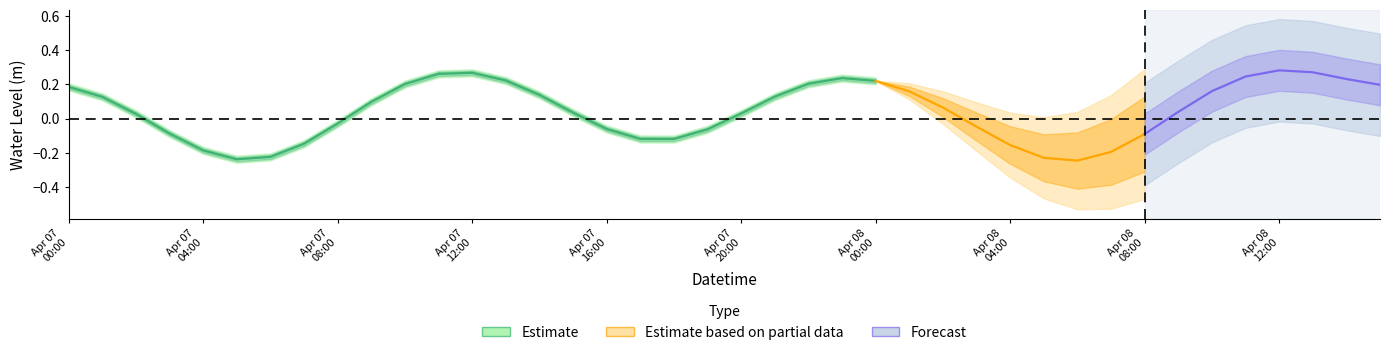

List the labels in order of value, smallest first.

2023-04-08 06:00:00, 2023-04-07 05:00:00, 2023-04-08 05:00:00, 2023-04-07 06:00:00, 2023-04-08 07:00:00, 2023-04-07 04:00:00, 2023-04-07 17:00:00, 2023-04-07 07:00:00, 2023-04-07 18:00:00, 2023-04-08 04:00:00, 2023-04-08 08:00:00, 2023-04-07 19:00:00, 2023-04-07 16:00:00, 2023-04-07 03:00:00, 2023-04-07 08:00:00, 2023-04-08 03:00:00, 2023-04-07 20:00:00, 2023-04-07 15:00:00, 2023-04-07 02:00:00, 2023-04-08 09:00:00, 2023-04-08 02:00:00, 2023-04-08 15:00:00, 2023-04-07 09:00:00, 2023-04-07 14:00:00, 2023-04-07 21:00:00, 2023-04-07 01:00:00, 2023-04-08 01:00:00, 2023-04-08 10:00:00, 2023-04-08 14:00:00, 2023-04-07 10:00:00, 2023-04-07 22:00:00, 2023-04-07 00:00:00, 2023-04-07 13:00:00, 2023-04-08 00:00:00, 2023-04-07 23:00:00, 2023-04-08 11:00:00, 2023-04-08 13:00:00, 2023-04-07 12:00:00, 2023-04-07 11:00:00, 2023-04-08 12:00:00